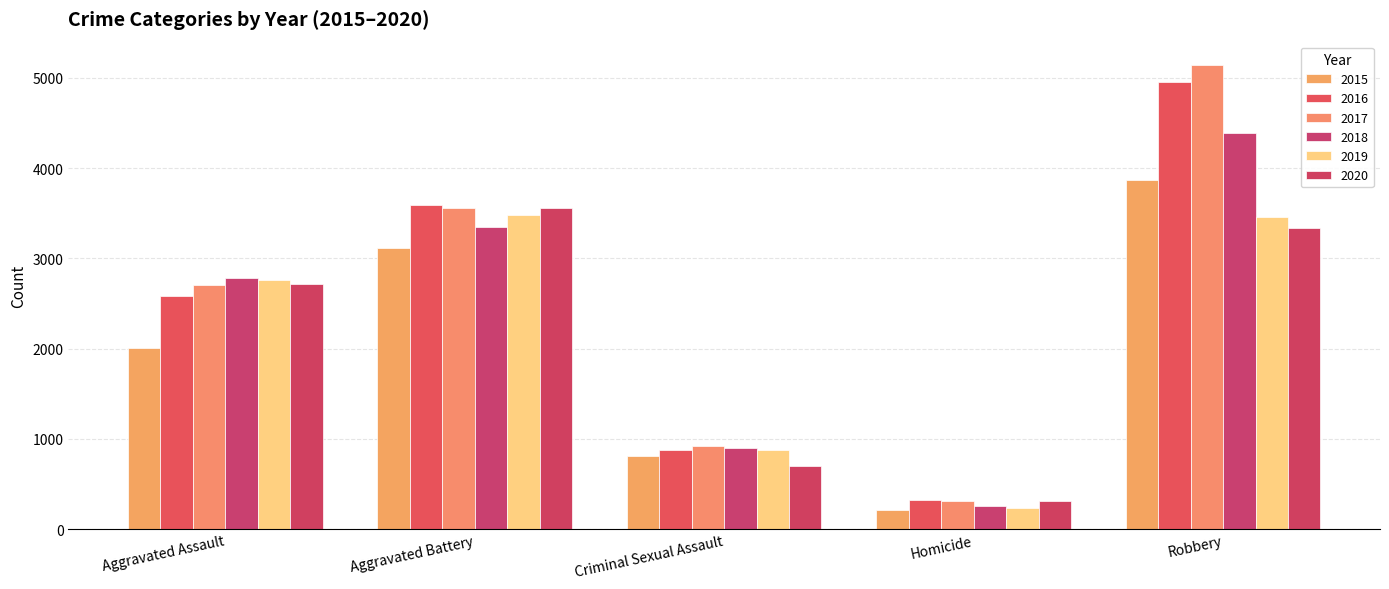

What is the greatest value displayed?

5144